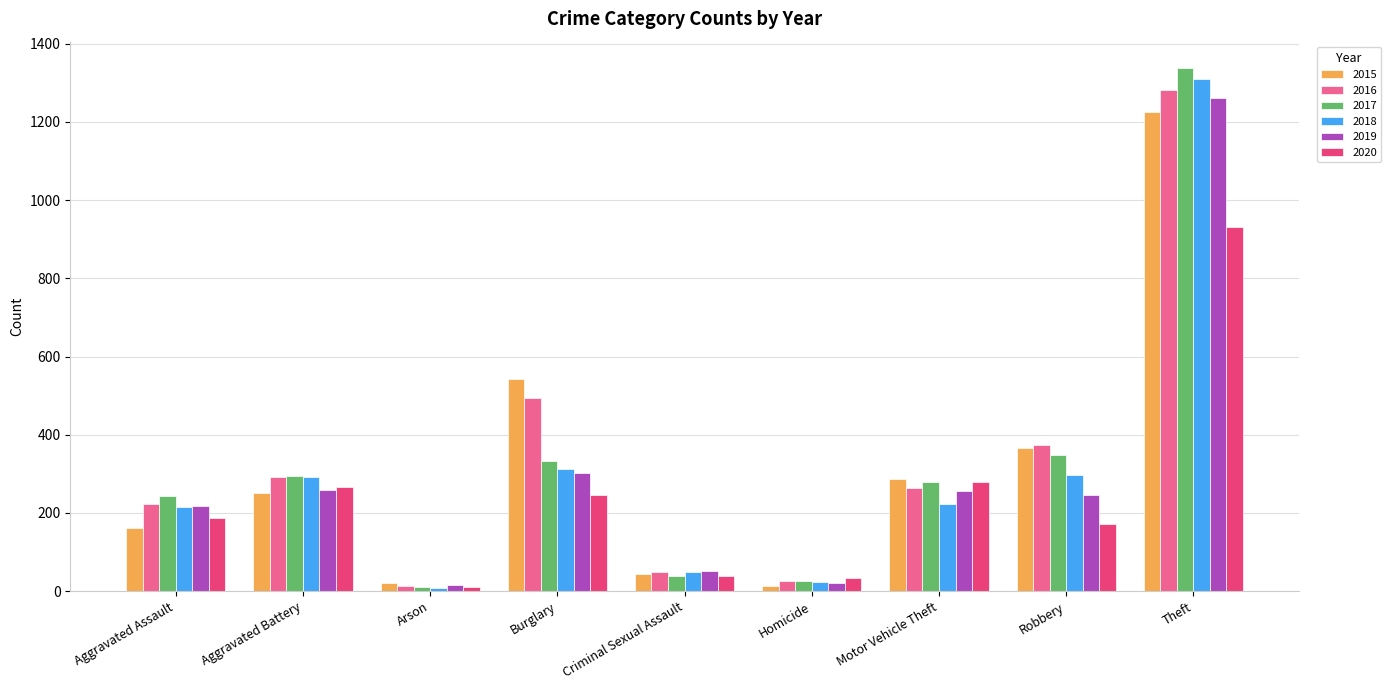

Is the value of 2018 at Arson greater than the value of 2015 at Arson?

No